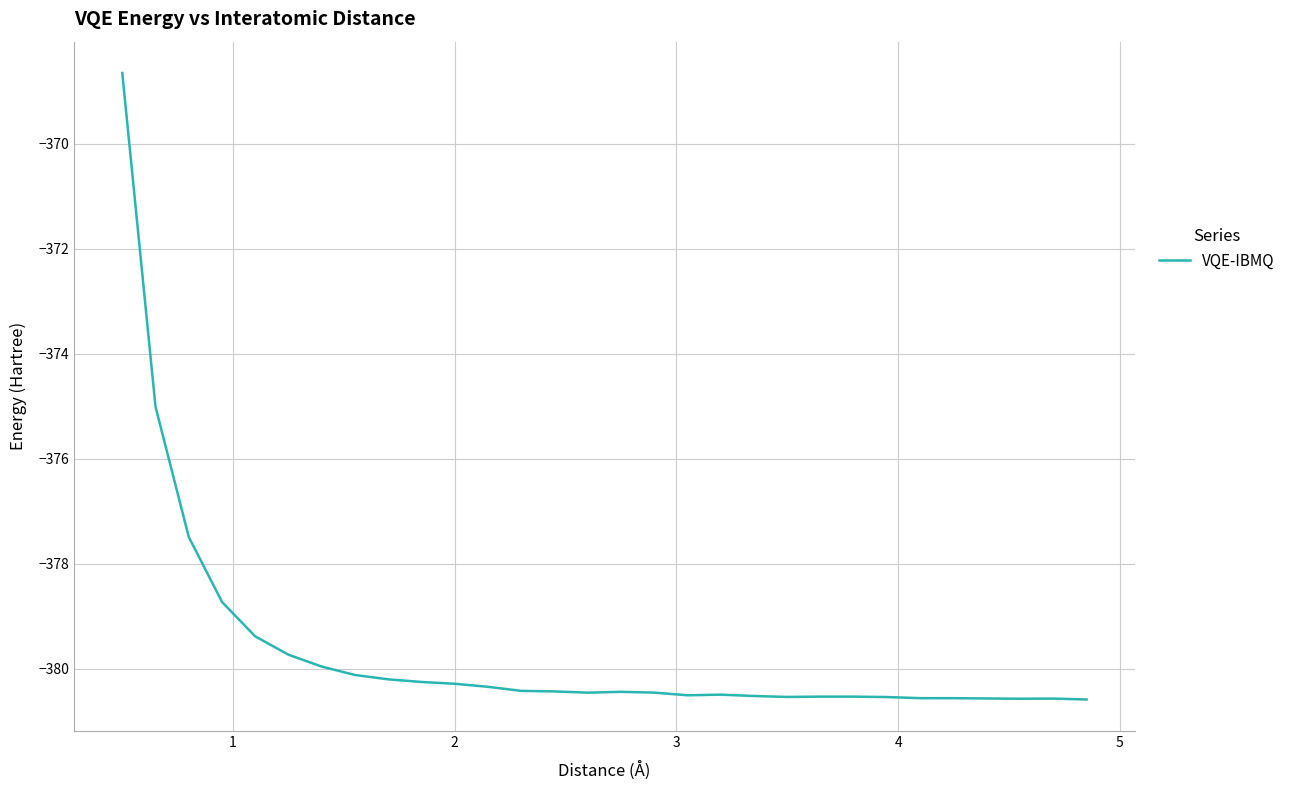

What is the maximum value shown in the chart?

-368.7